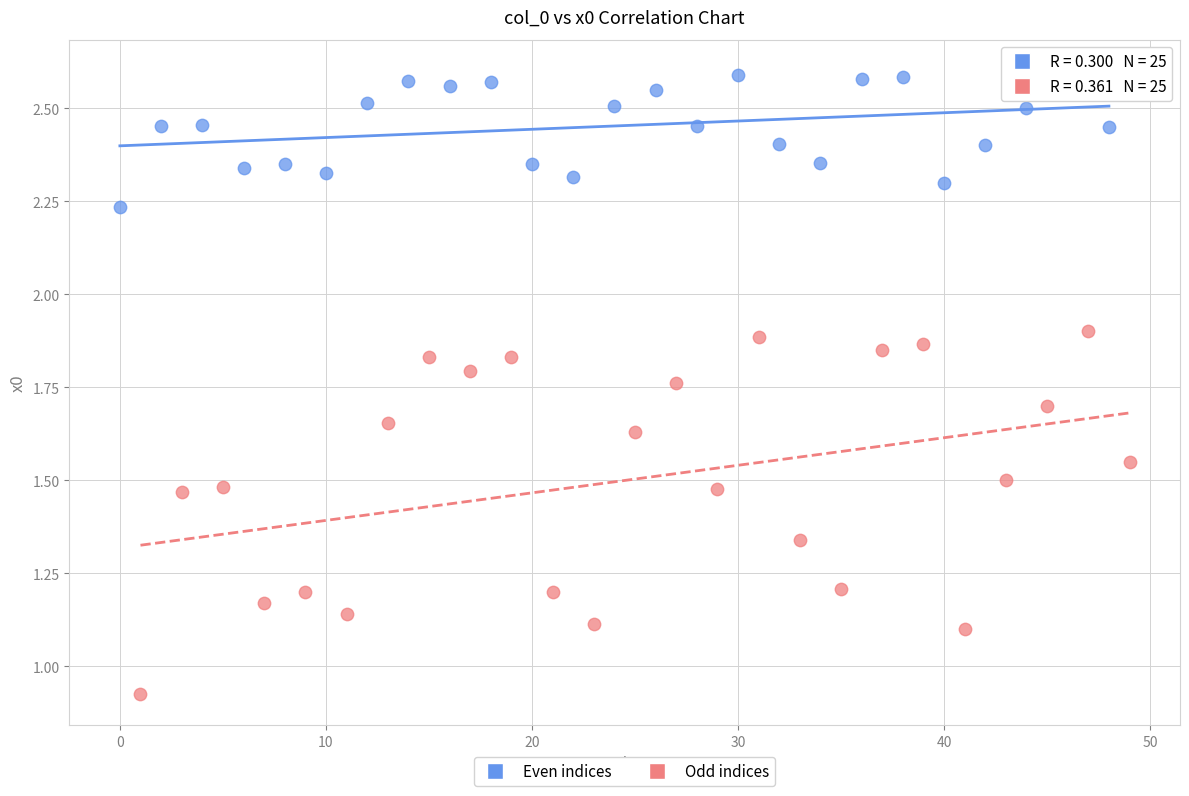

Which series has the widest spread of Y values?

Odd indices